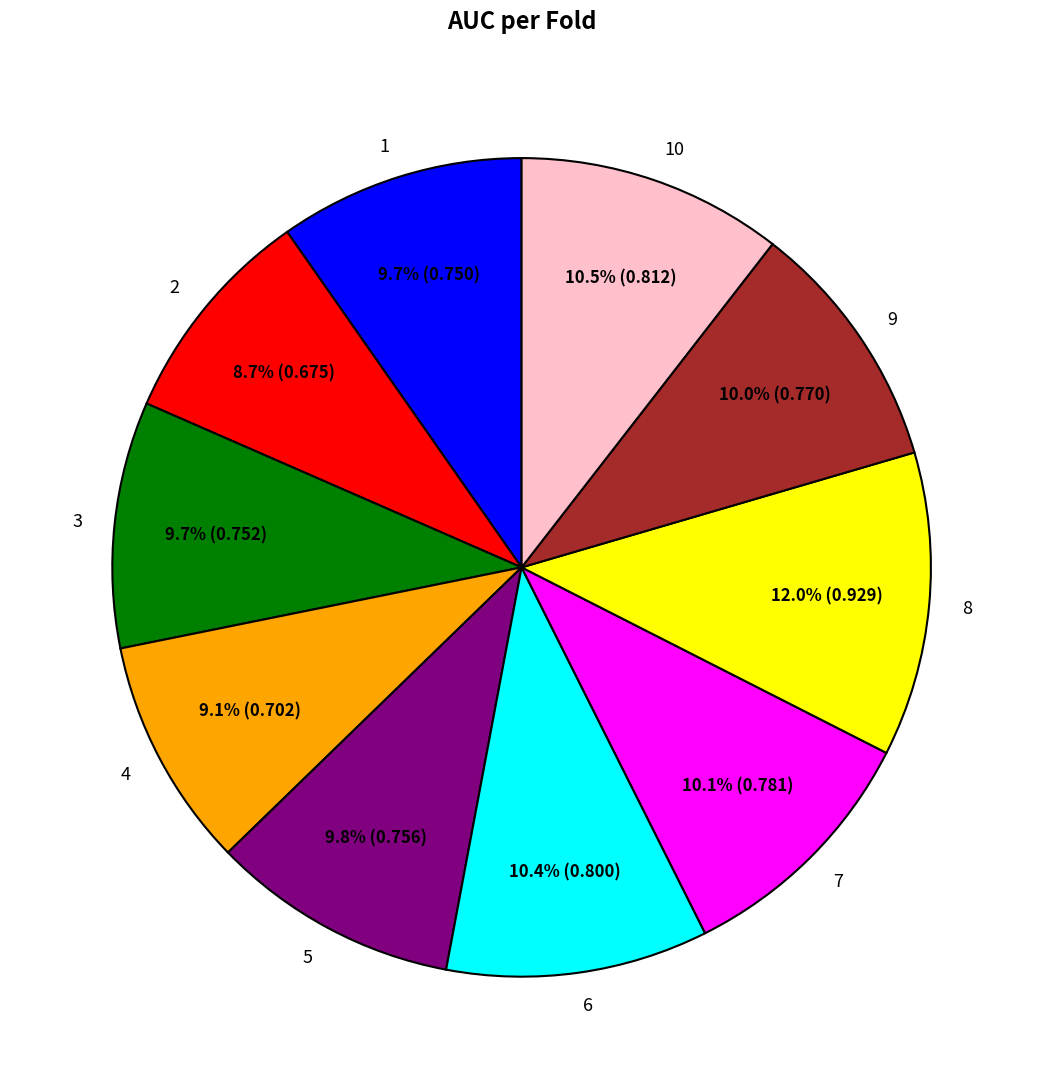

Count the number of slices in the pie.

10